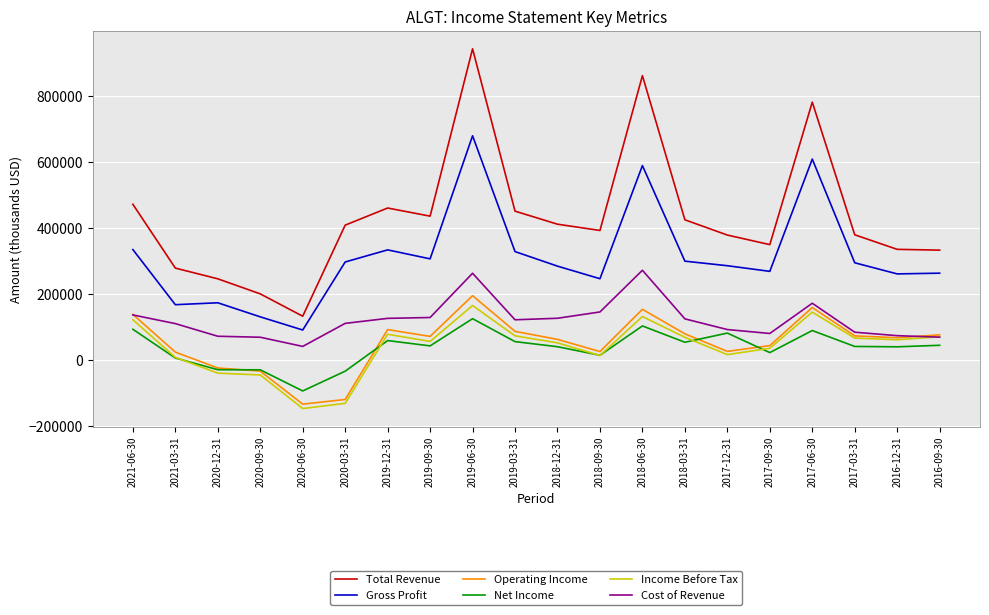

Is the value of Operating Income at 2016-12-31 greater than the value of Net Income at 2017-06-30?

No